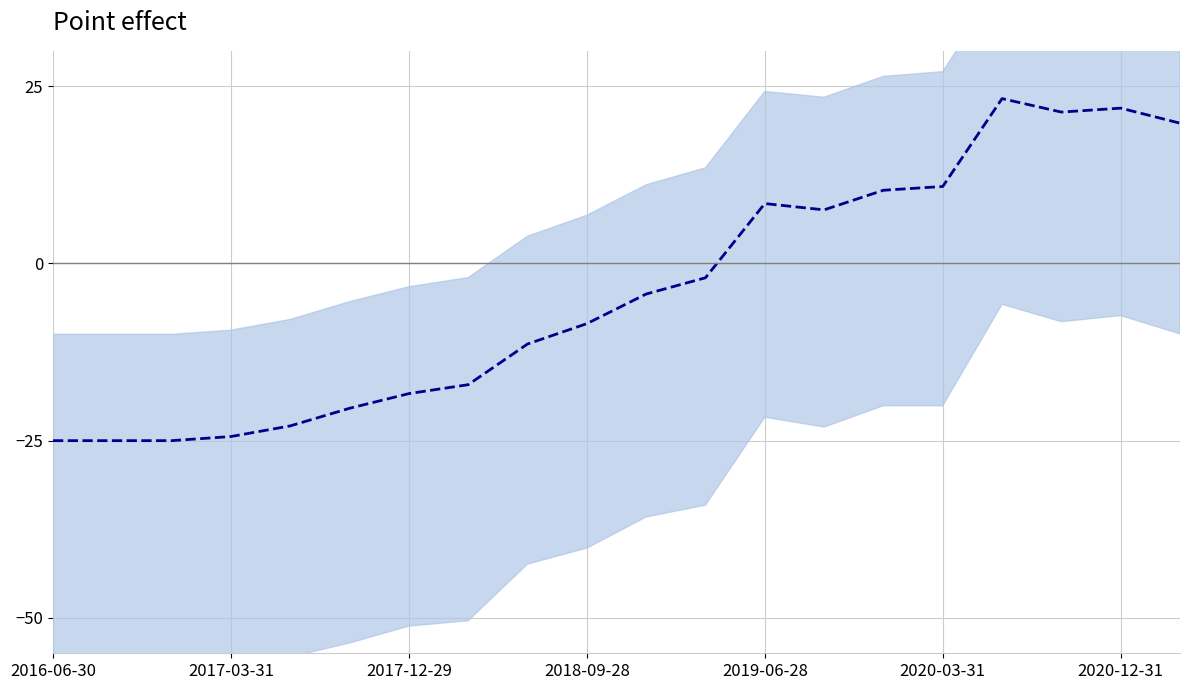

How many interior local peaks (higher than both neighbors) does the data have?

3